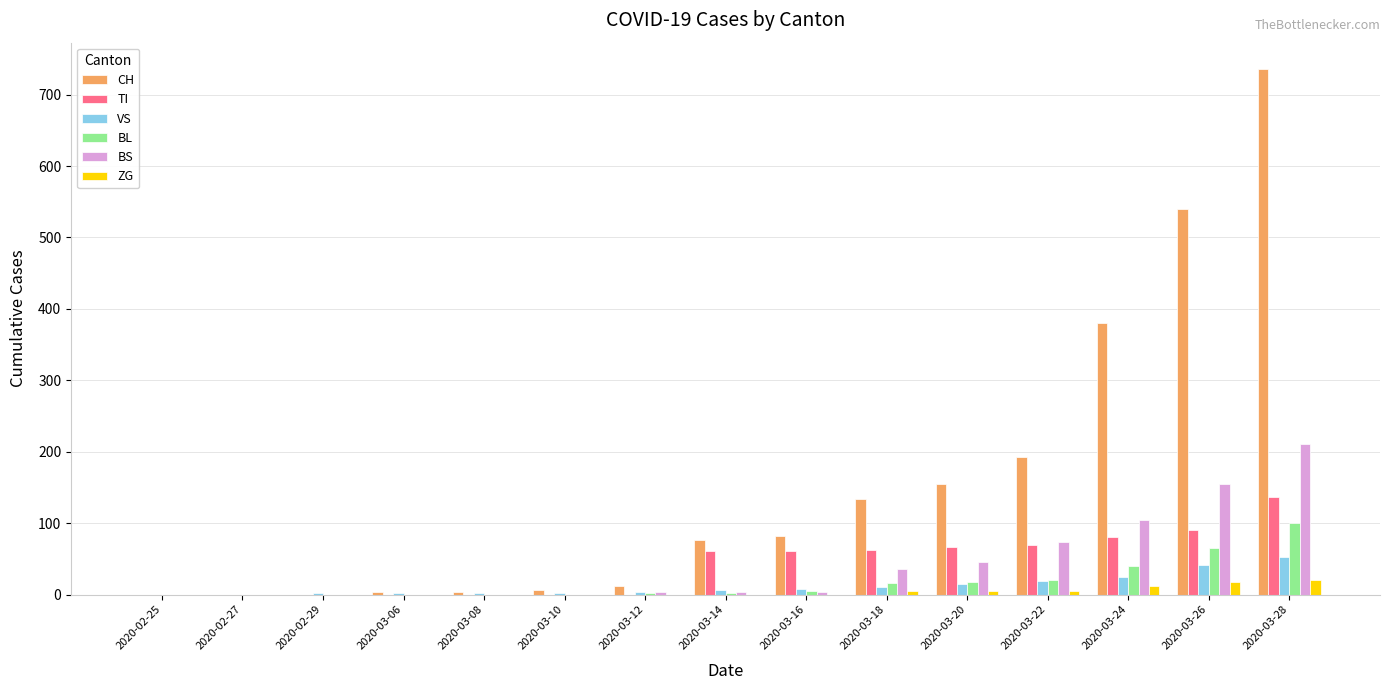

Between 2020-03-08 and 2020-03-16, which series saw the biggest shift?

CH